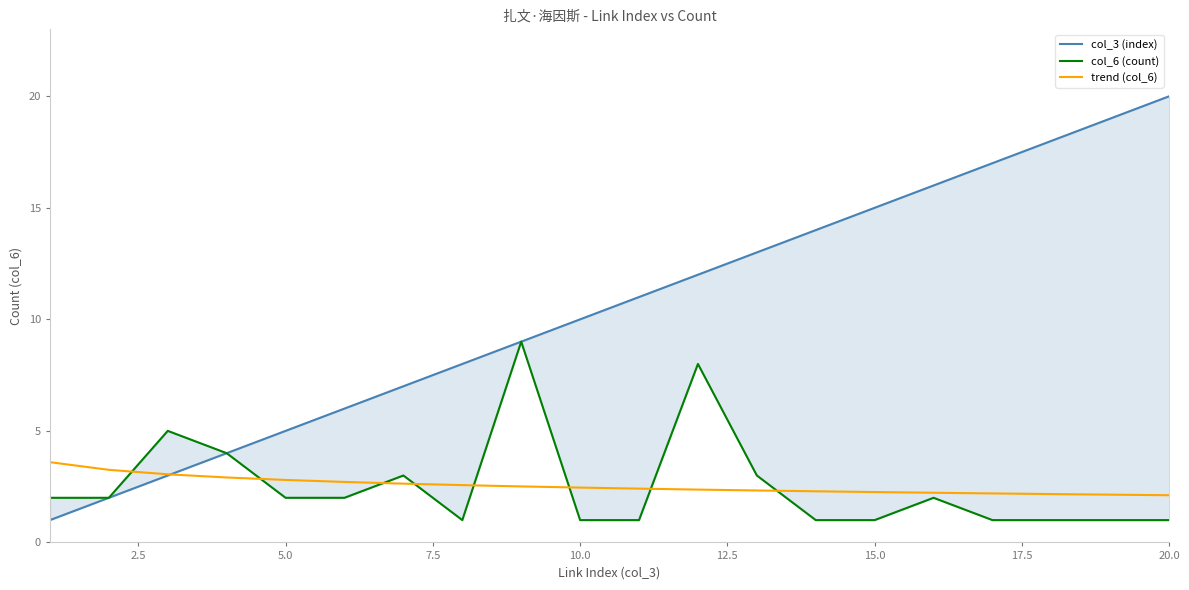

True or false: trend (col_6) has a value of 3.7 at 10.0.

False